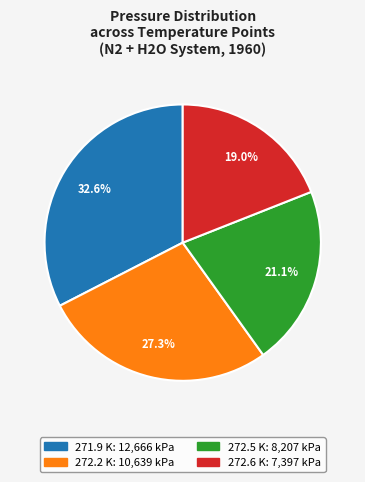

Which slice is the smallest?

272.6 K